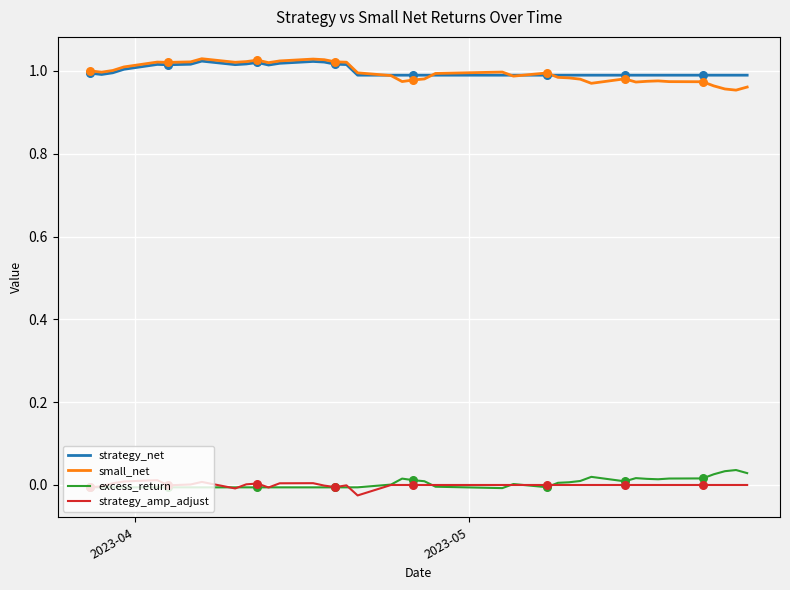

What are all the series names shown in the legend?

strategy_net, small_net, excess_return, strategy_amp_adjust